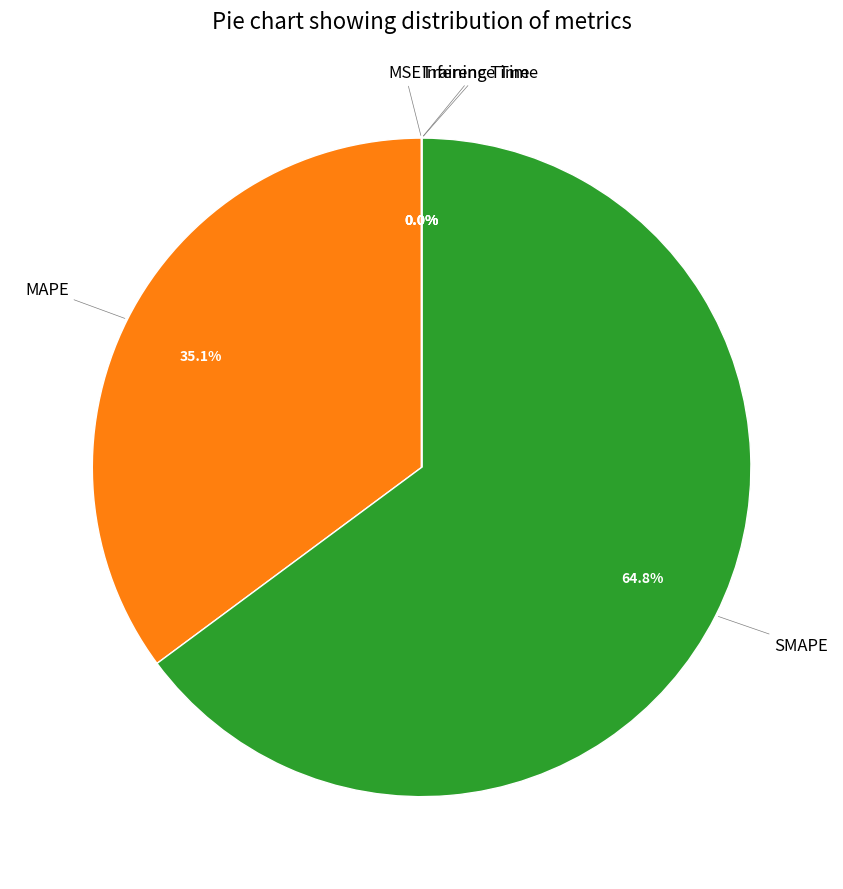

Is there a majority slice in this chart?

Yes